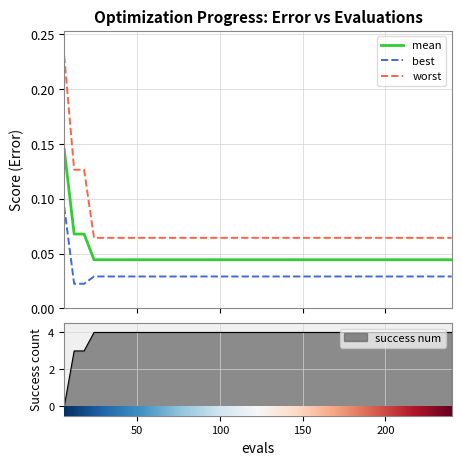

What is the difference between the maximum and minimum values in the mean series?

0.1